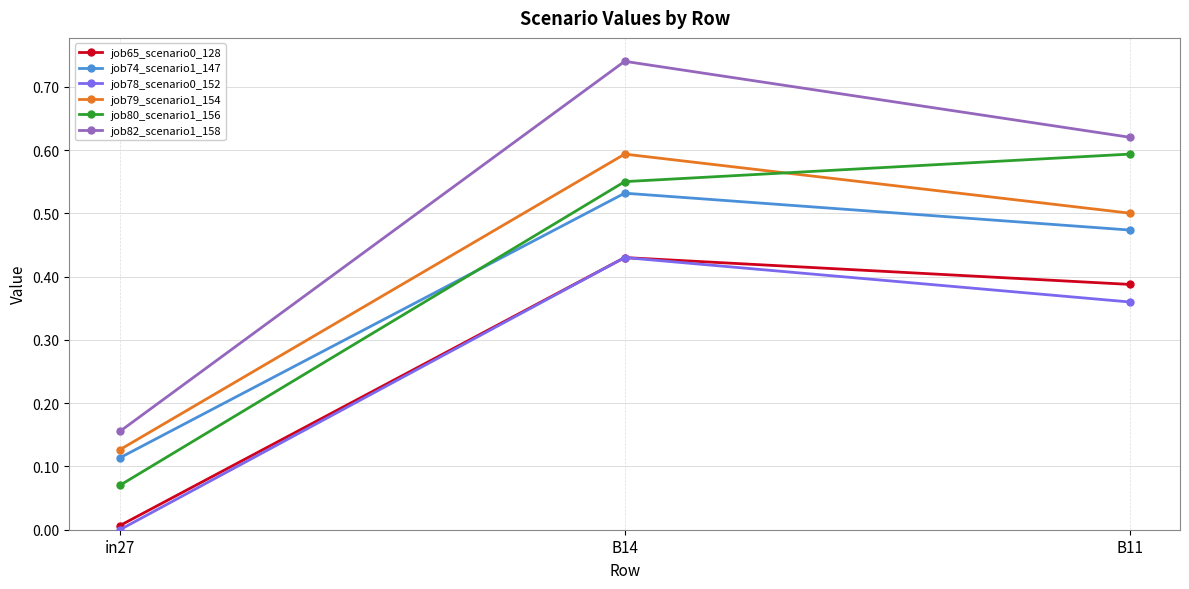

List the labels in order of job74_scenario1_147 value, smallest first.

in27, B11, B14